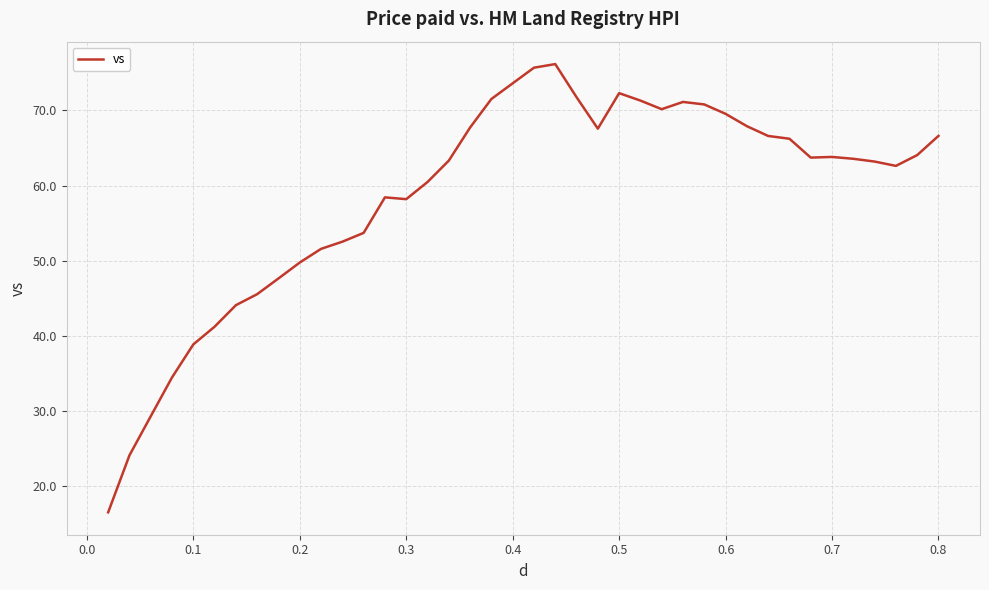

What is the greatest value displayed?

76.2